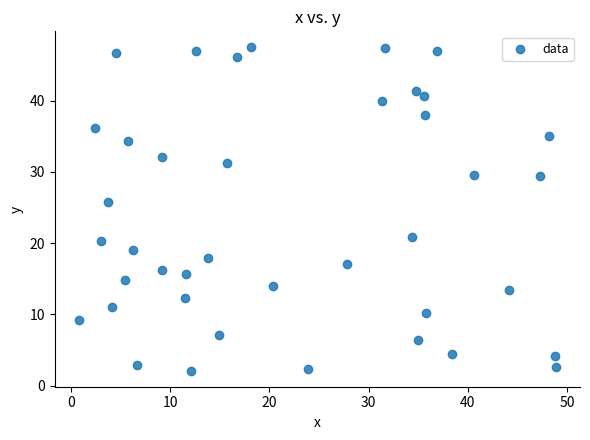

What is the range of X values (max minus min)?

48.1